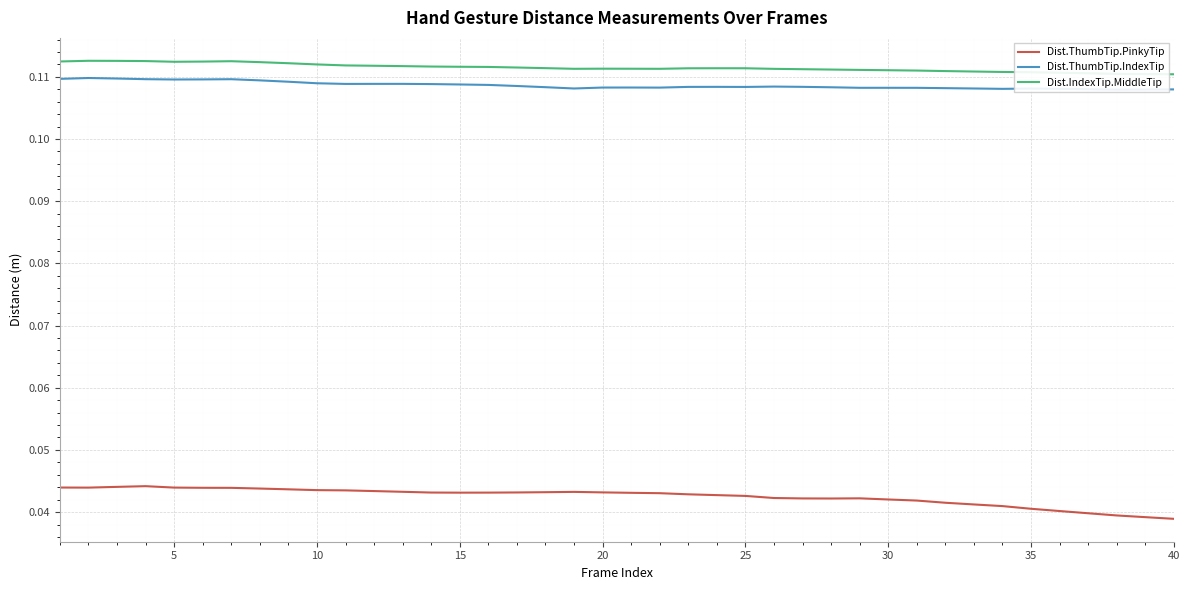

True or false: Dist.ThumbTip.PinkyTip and Dist.IndexTip.MiddleTip cross at least once.

False